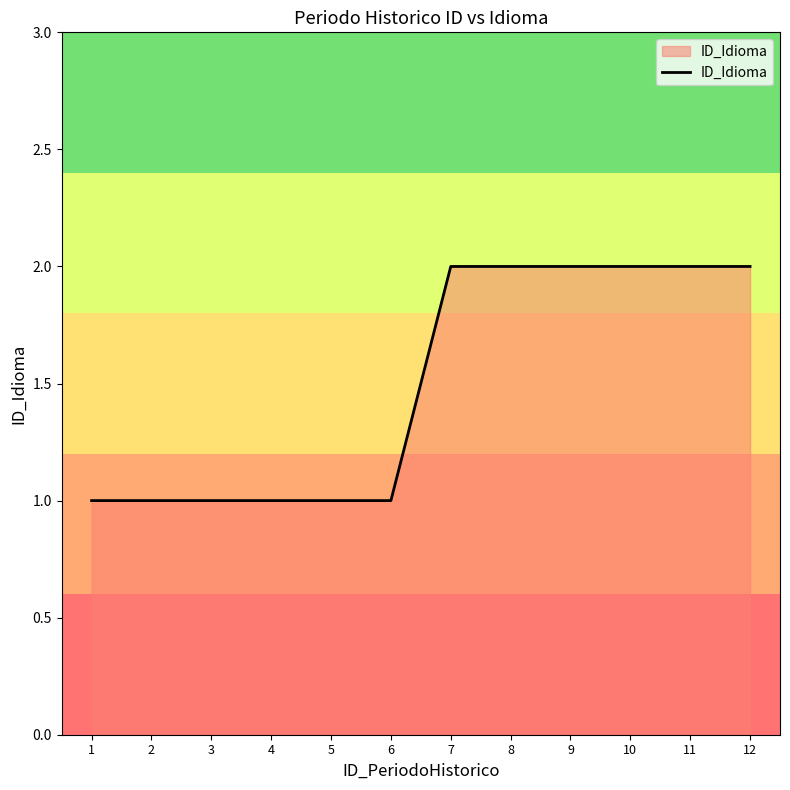

The value at 8 is 2. True or false?

True